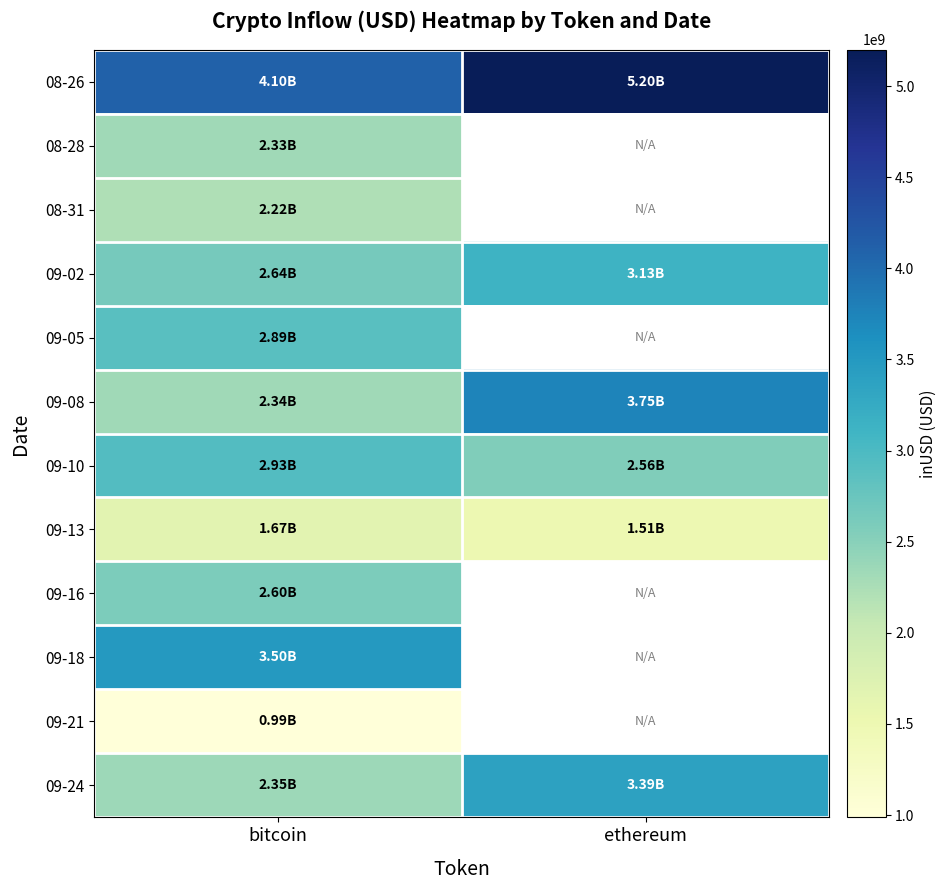

Rank the series by their maximum value, from lowest to highest.

09-21, 09-13, 08-31, 08-28, 09-16, 09-05, 09-10, 09-02, 09-24, 09-18, 09-08, 08-26